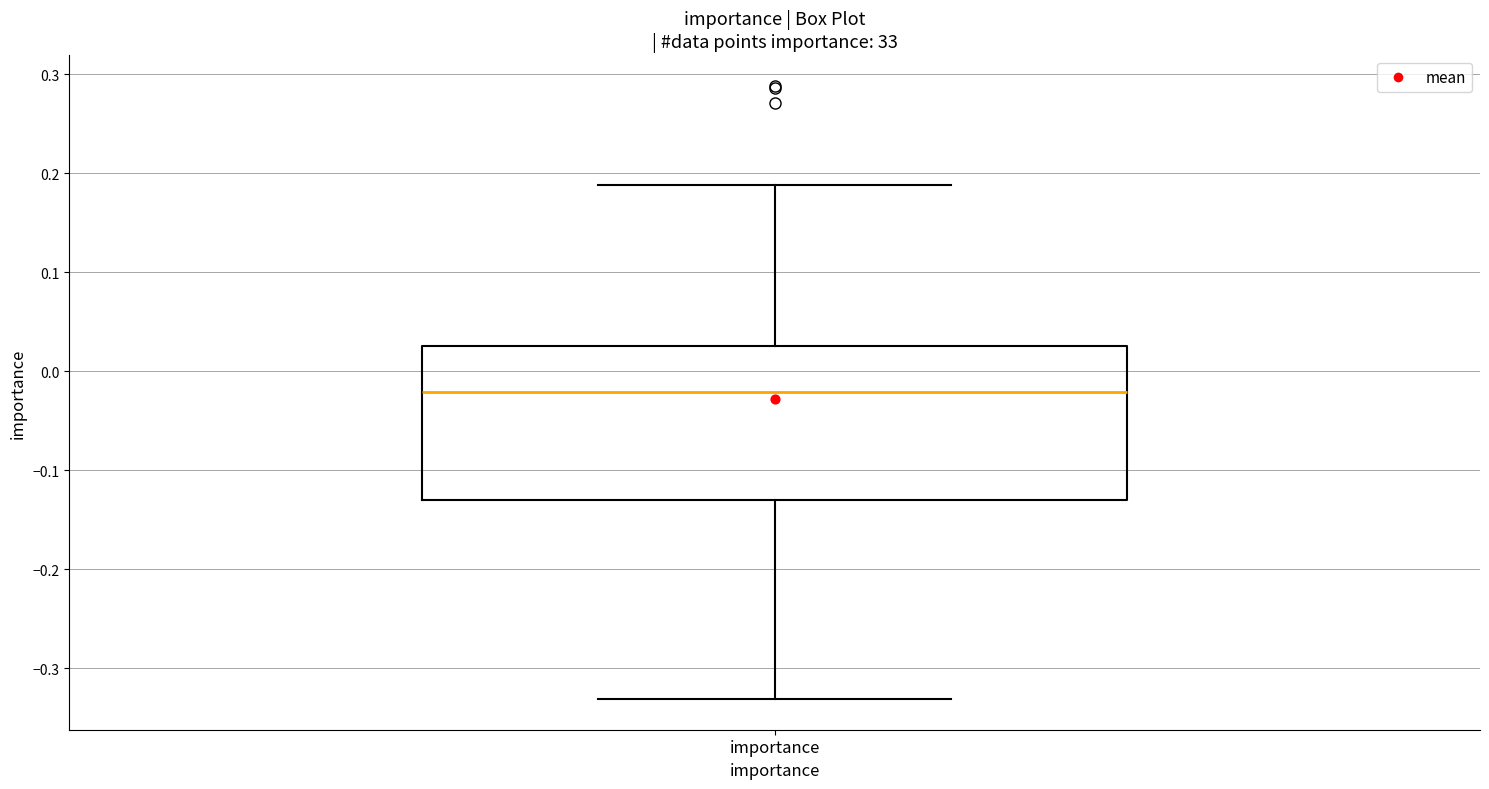

Where is the upper edge of the box for importance on the y-axis? The values are not printed on the chart, so give them approximately, as read against the axis.

0.03